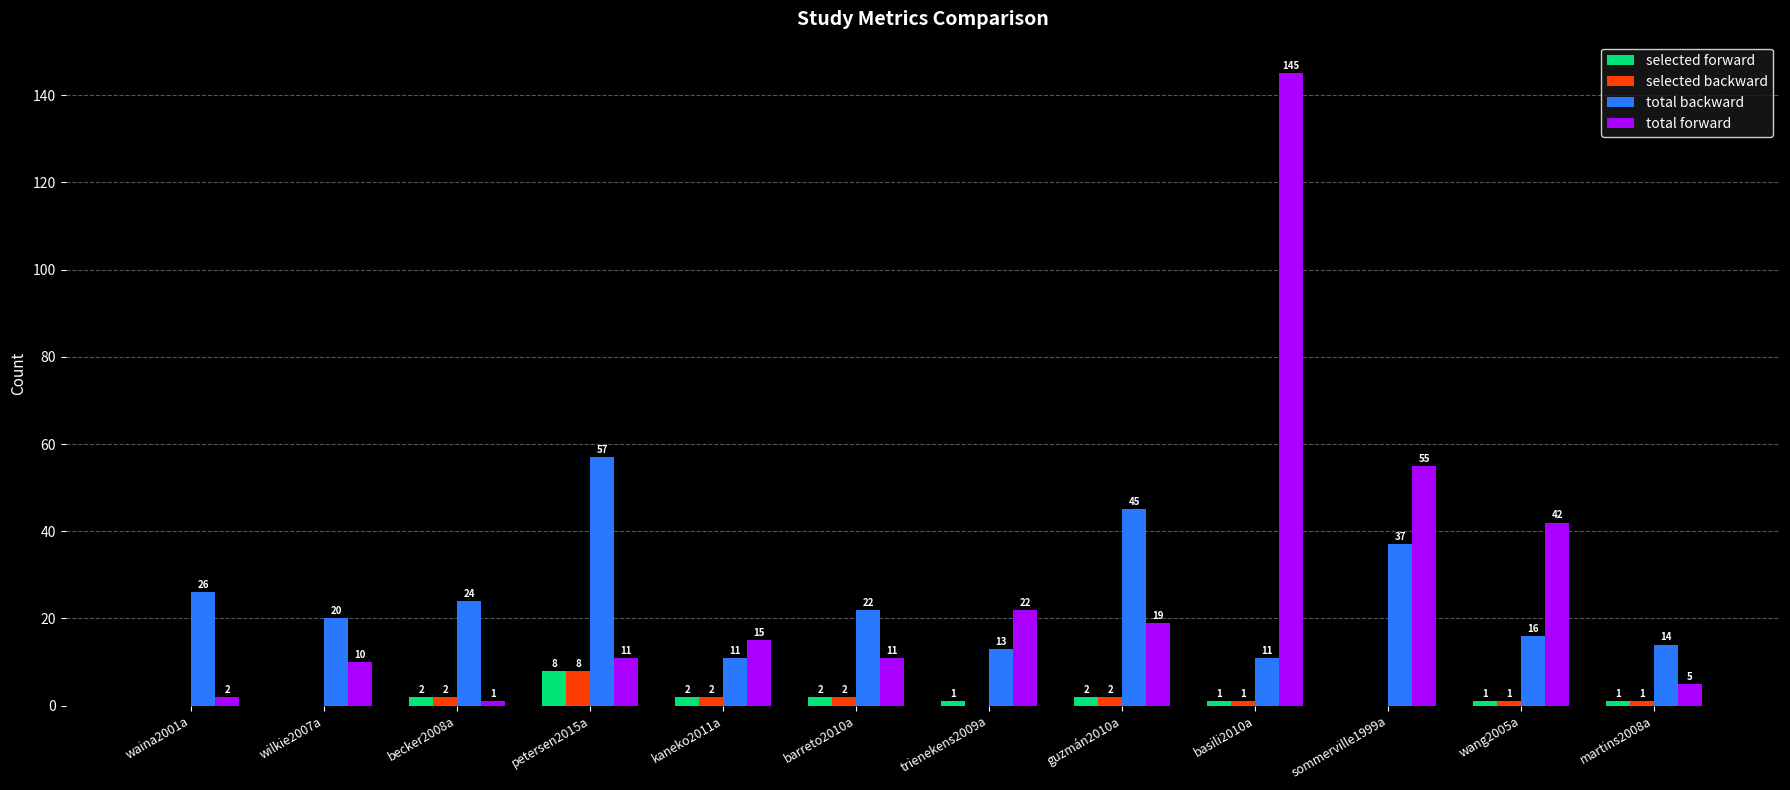

What is the highest value of the total backward series?

57